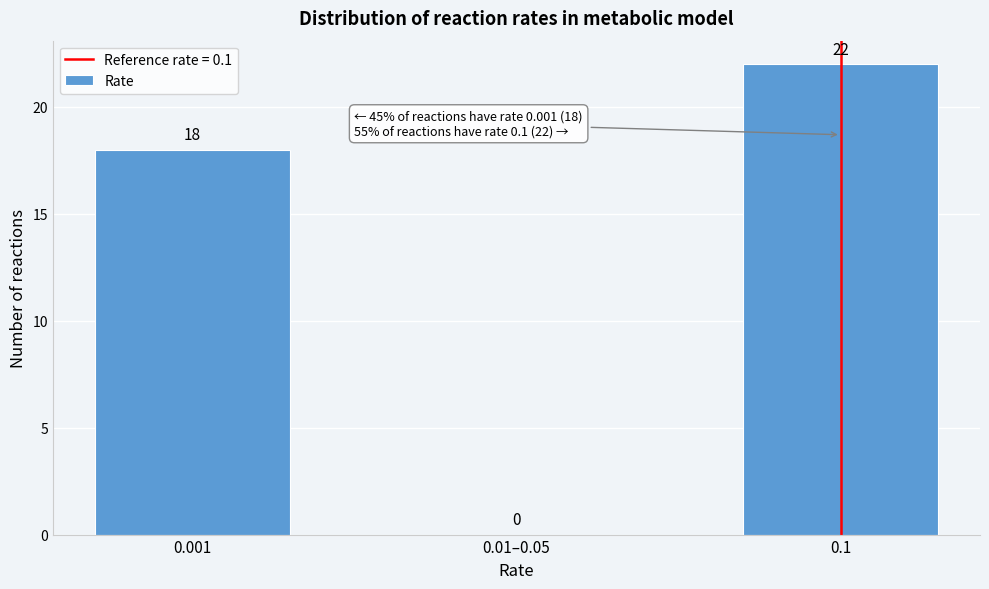

Reading left to right, extract all data points from this chart.

0.001=18	0.01–0.05=0	0.1=22